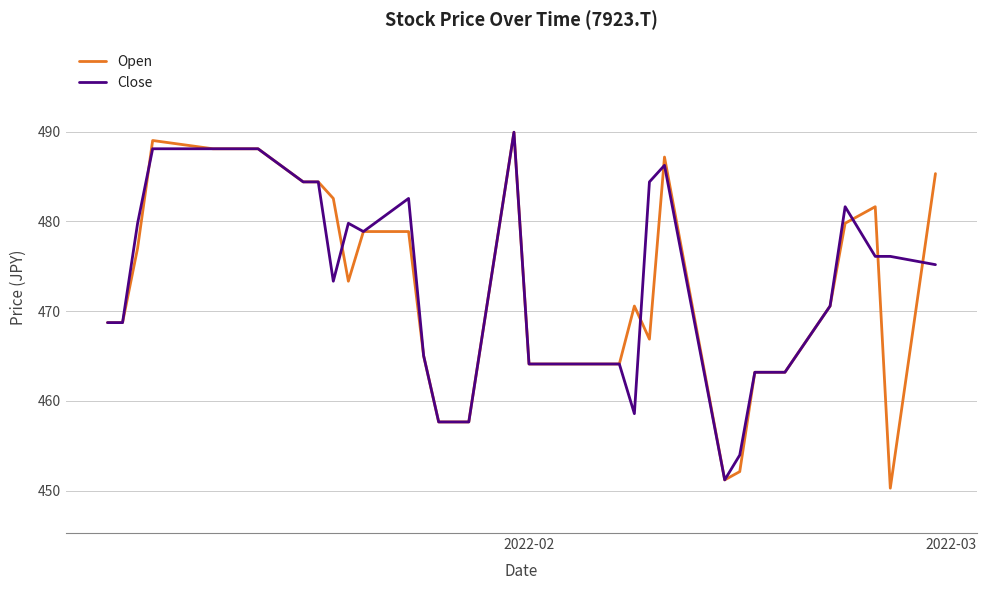

Which series has the widest spread of values?

Open